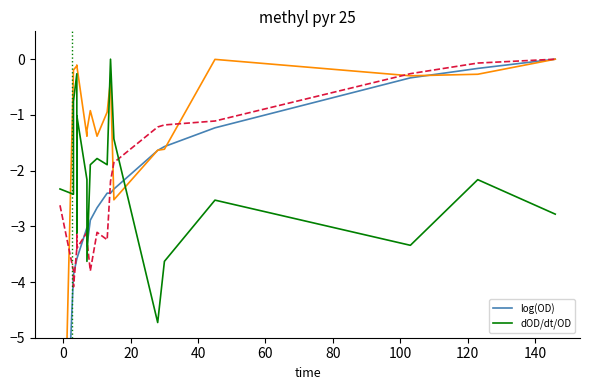

Is the value of log(OD) at 10 greater than the value of dOD/dt/OD at 0?

No